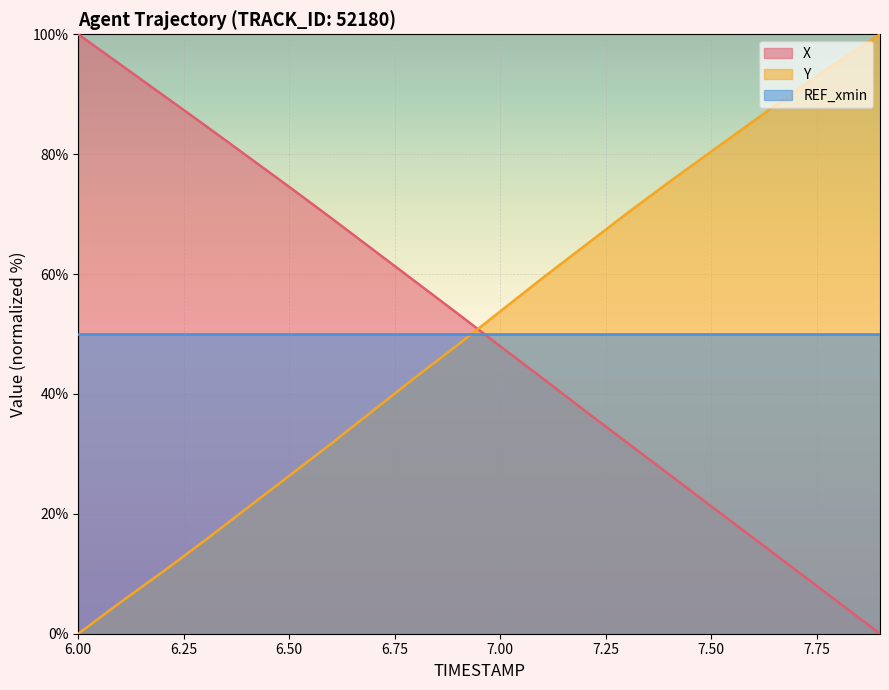

Is it true that REF_xmin equals 50.0 at 7.50?

True